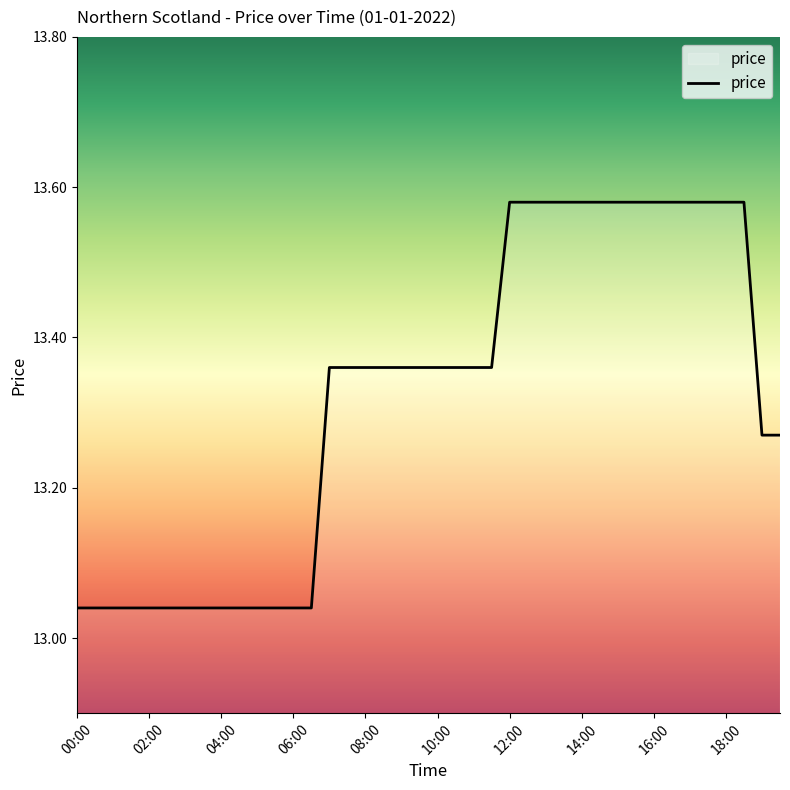

What is the difference between the maximum and minimum values?

0.5